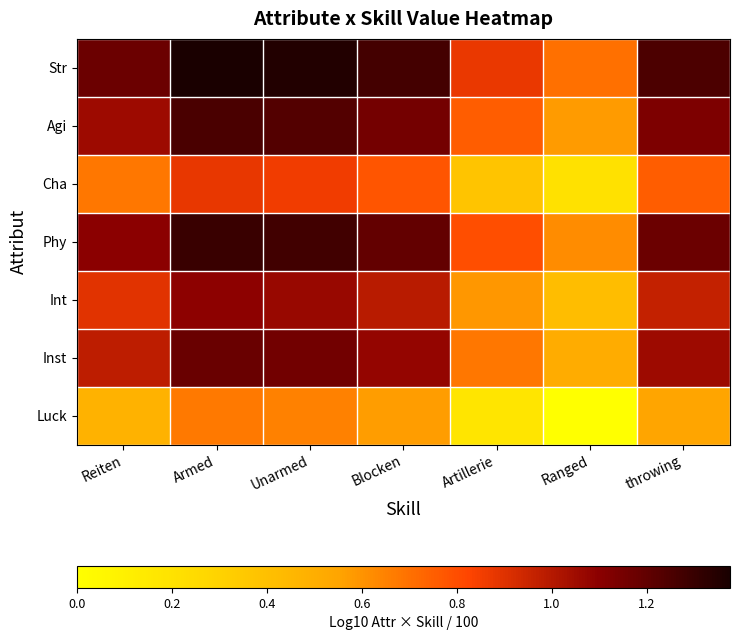

Which series has the largest total across all categories?

Str